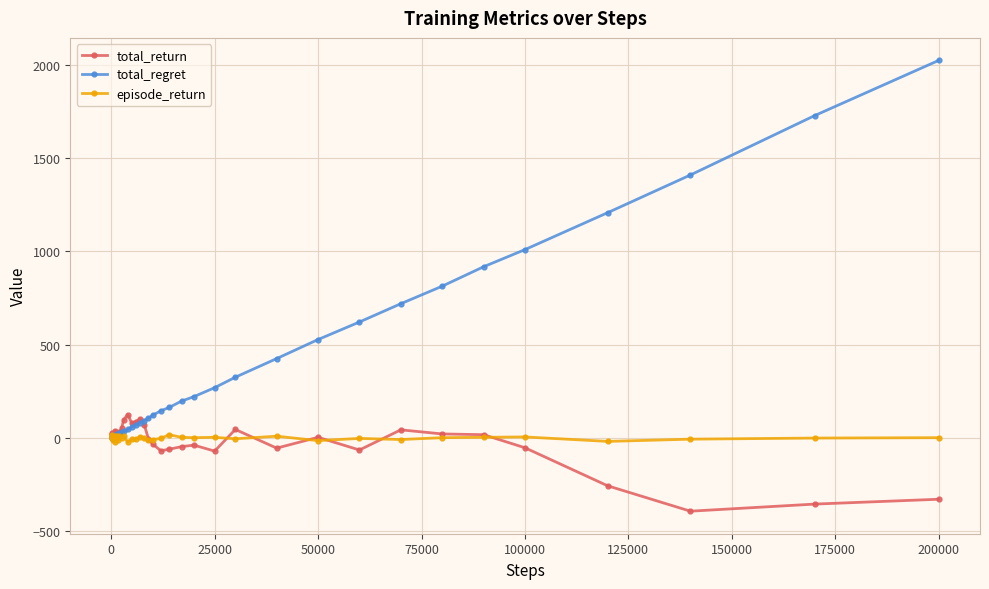

Rank the series by their maximum value, from highest to lowest.

total_regret, total_return, episode_return